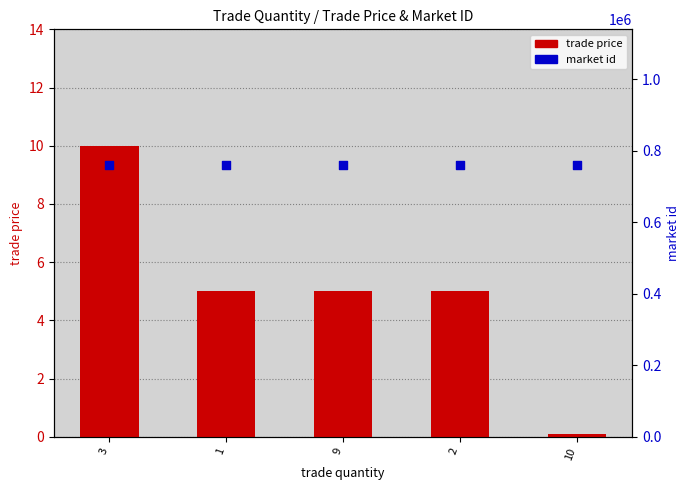

What is the total value across all series at 2?

760051.0